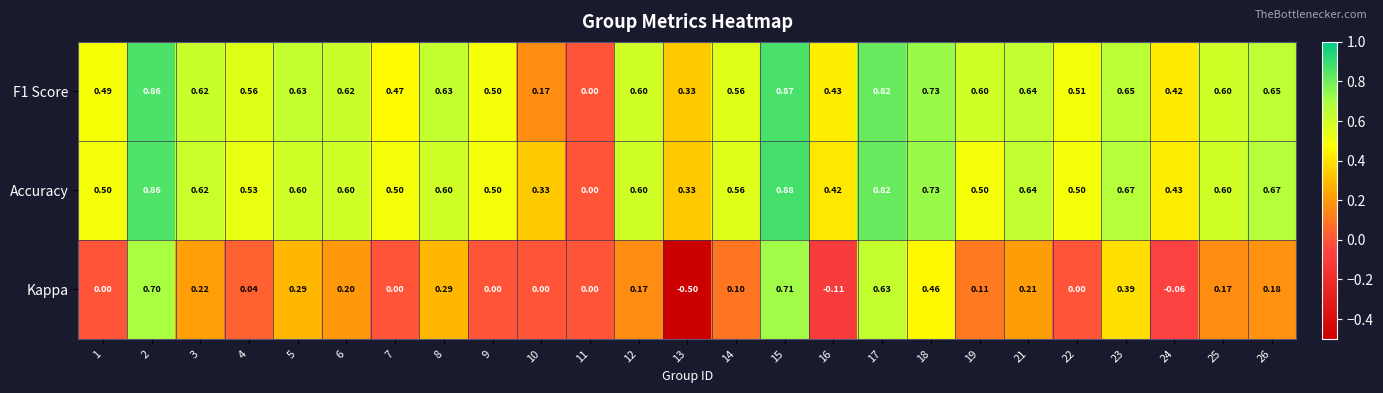

Which series changed the most between 3 and 8?

Kappa